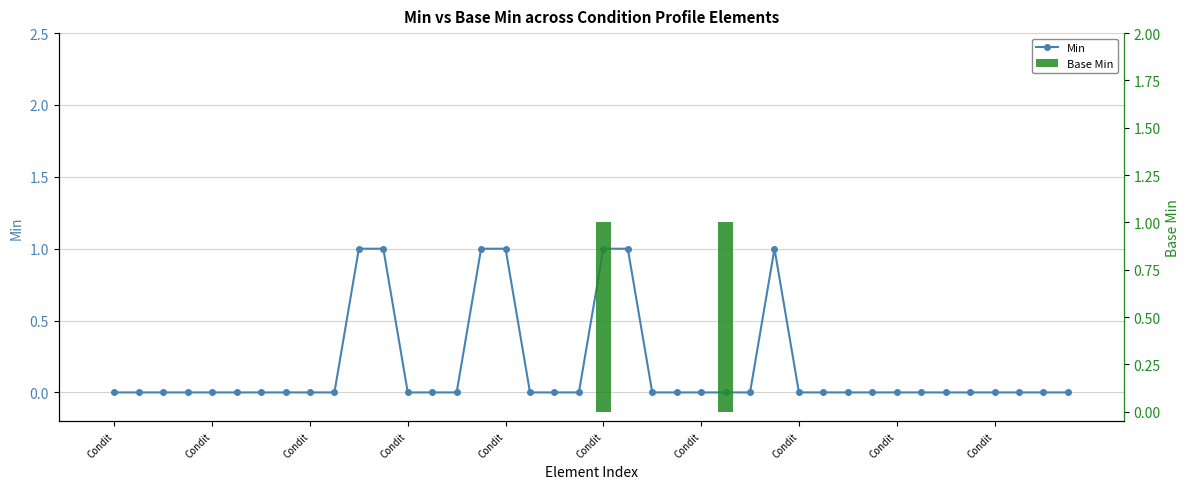

What is the label of the 14th bar from the right?

26